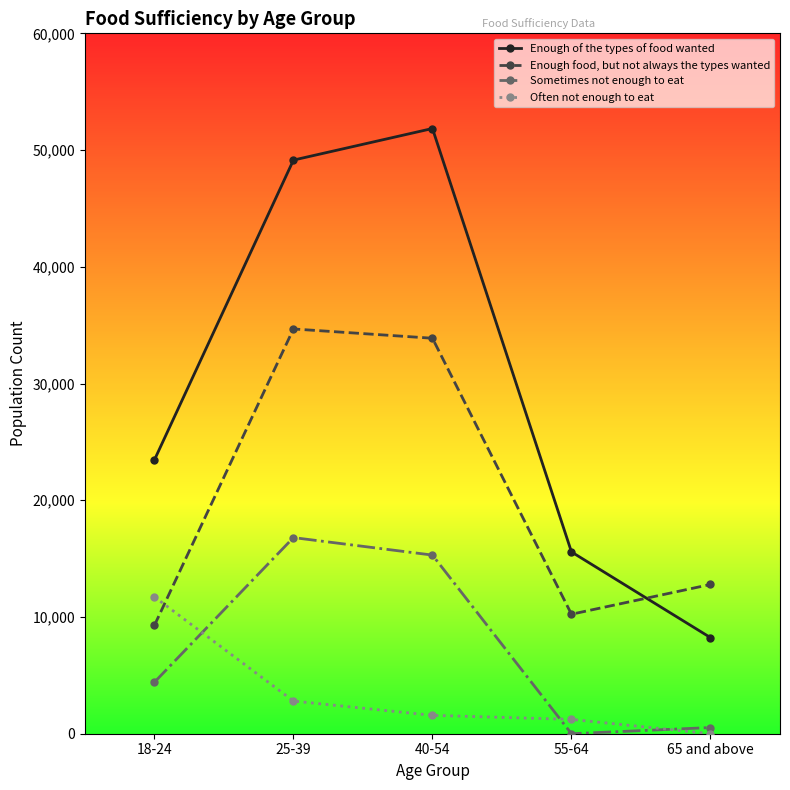

How many lines are shown in the chart?

4